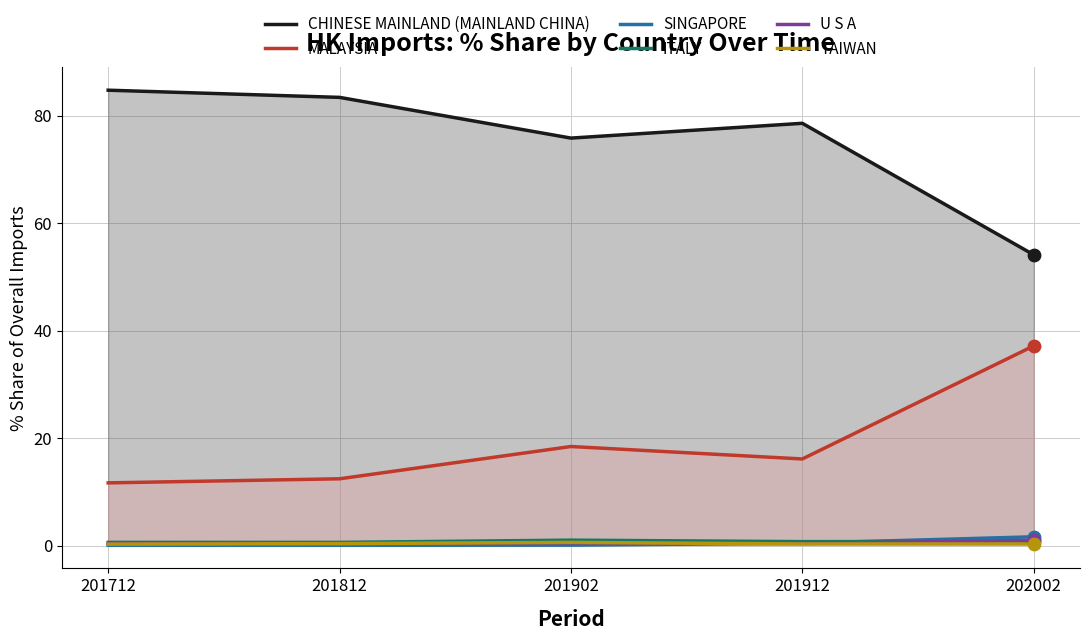

Which series reaches the minimum Y coordinate?

SINGAPORE